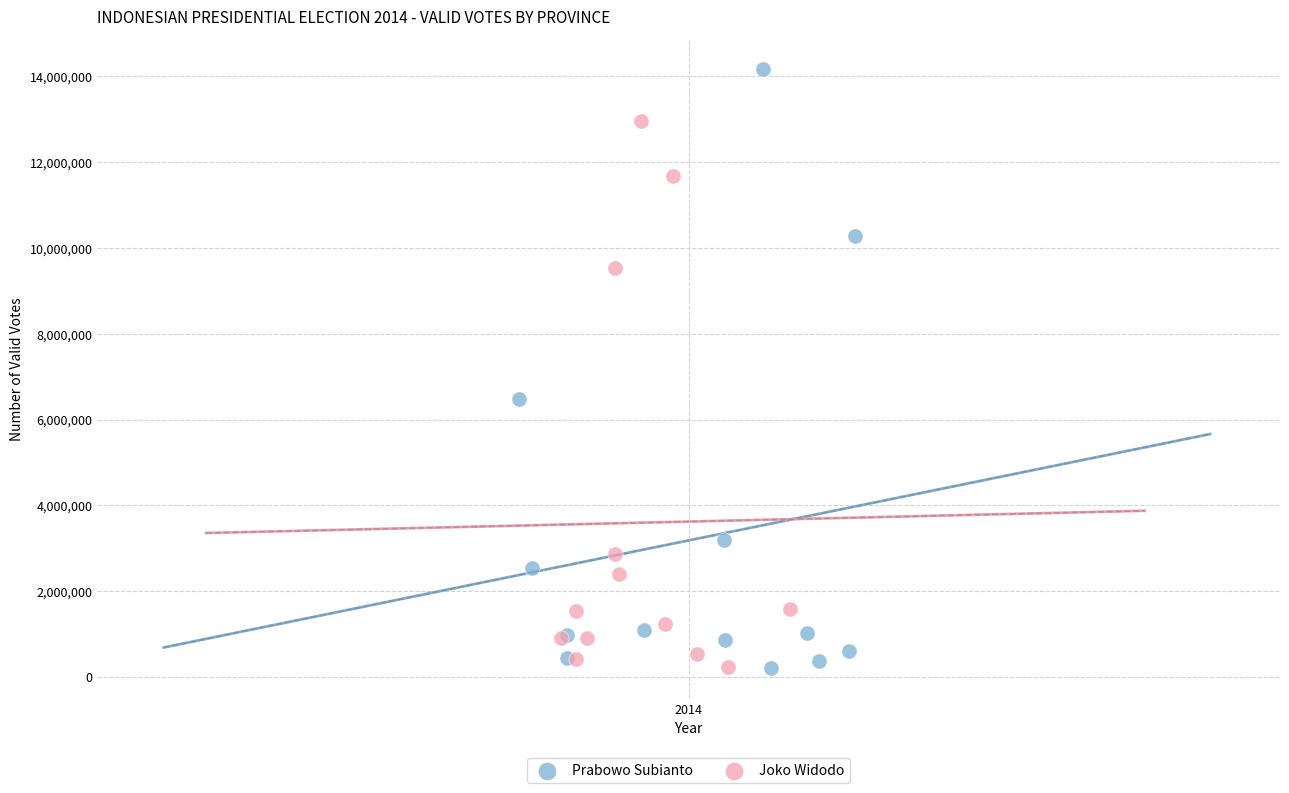

Which series reaches the maximum Y coordinate?

Prabowo Subianto